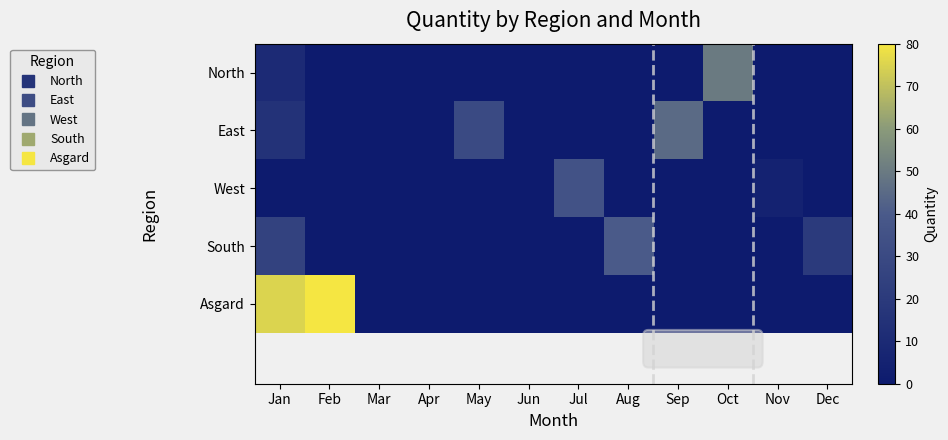

Reading left to right, extract all data points from this chart.

North: Jan=10	Feb=0	Mar=0	Apr=0	May=0	Jun=0	Jul=0	Aug=0	Sep=0	Oct=50	Nov=0	Dec=0
East: Jan=15	Feb=0	Mar=0	Apr=0	May=30	Jun=0	Jul=0	Aug=0	Sep=45	Oct=0	Nov=0	Dec=0
West: Jan=0	Feb=0	Mar=0	Apr=0	May=0	Jun=0	Jul=35	Aug=0	Sep=0	Oct=0	Nov=5	Dec=0
South: Jan=25	Feb=0	Mar=0	Apr=0	May=0	Jun=0	Jul=0	Aug=40	Sep=0	Oct=0	Nov=0	Dec=20
Asgard: Jan=75	Feb=80	Mar=0	Apr=0	May=0	Jun=0	Jul=0	Aug=0	Sep=0	Oct=0	Nov=0	Dec=0